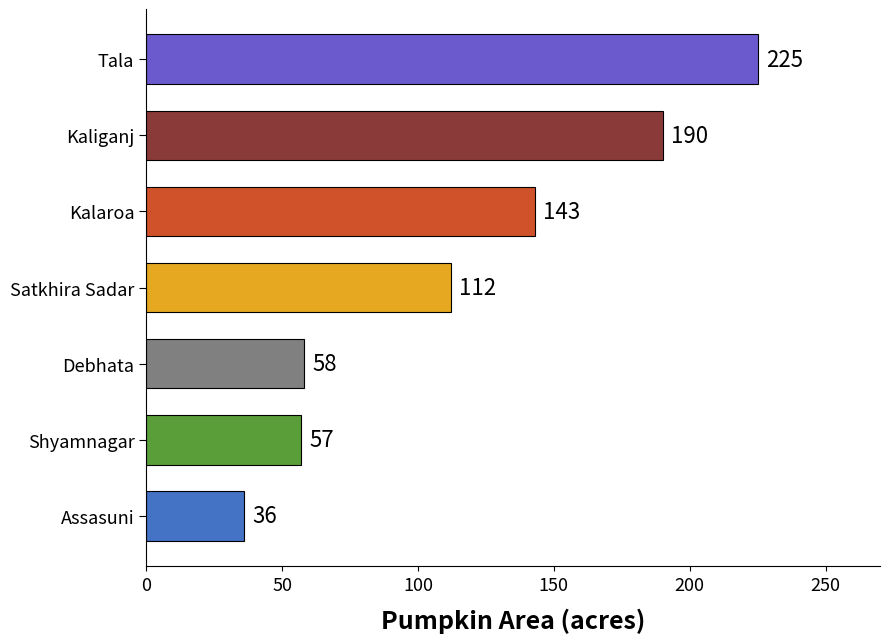

Rank the categories by value from highest to lowest.

Tala, Kaliganj, Kalaroa, Satkhira Sadar, Debhata, Shyamnagar, Assasuni